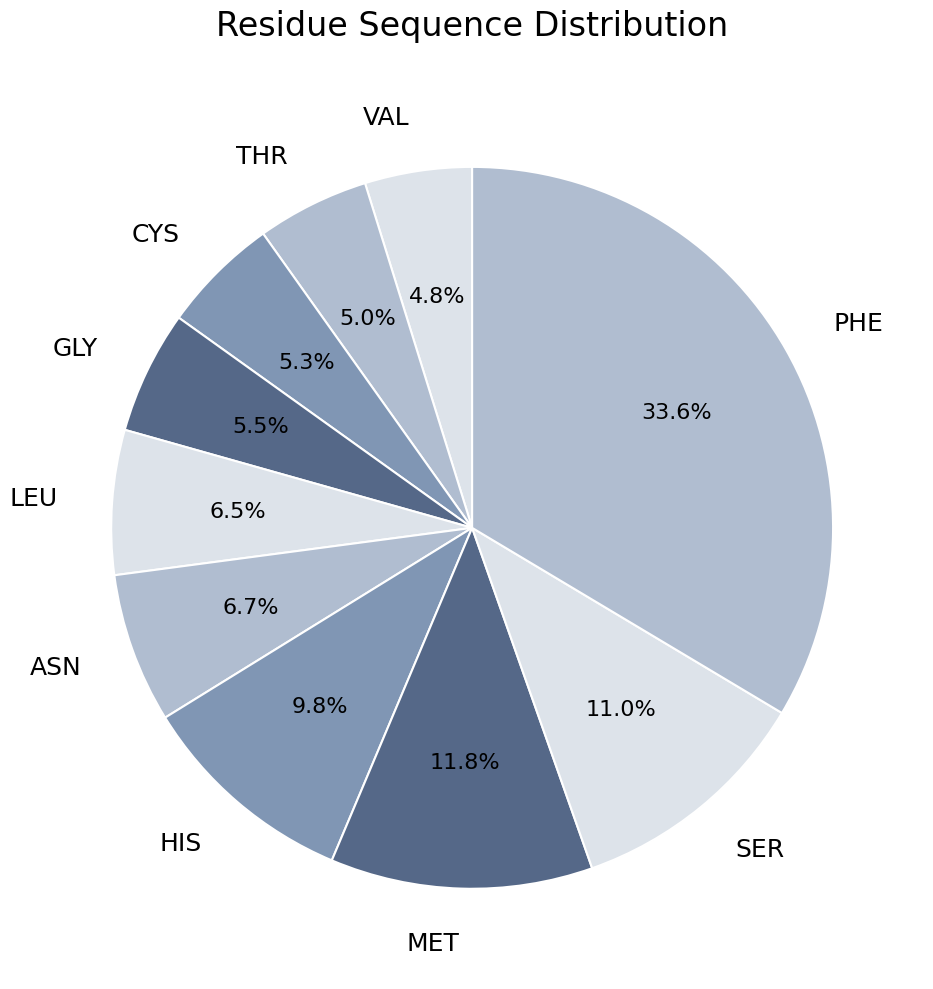

What percentage do MET and ASN together represent?

18.5%